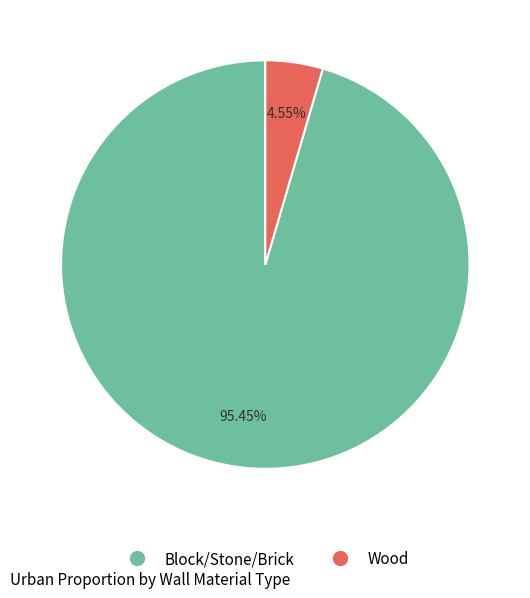

What is the total percentage of Block/Stone/Brick and Wood?

100.0%